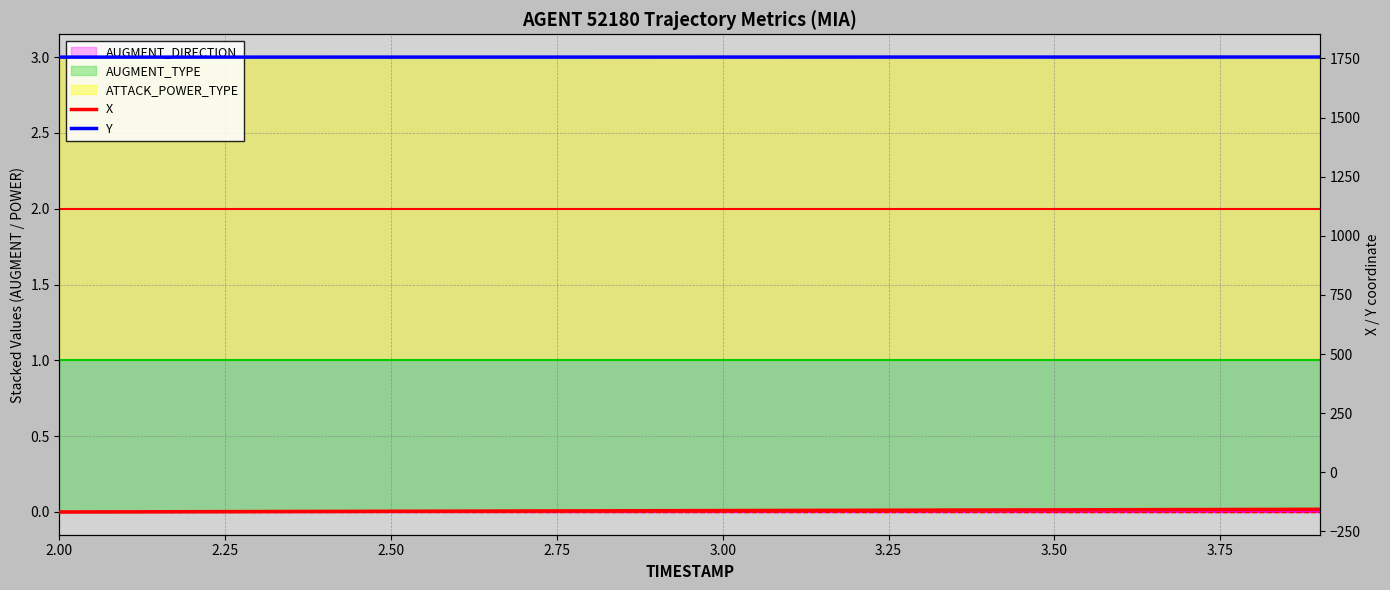

Which has a higher value, 3.50 or 2.00?

3.50